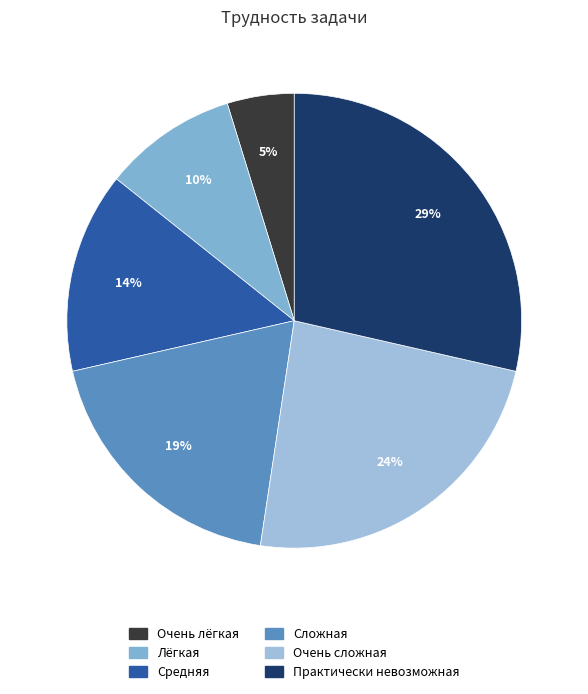

Rank the categories by value from highest to lowest.

Практически невозможная, Очень сложная, Сложная, Средняя, Лёгкая, Очень лёгкая